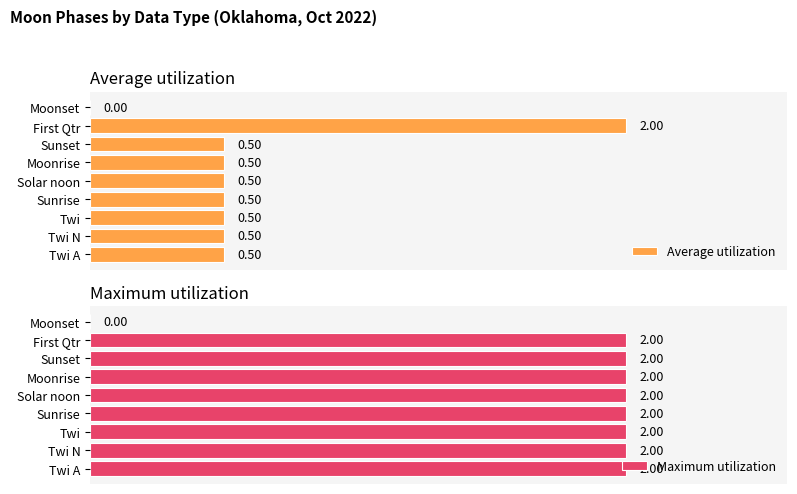

List the series in order of their overall mean, highest first.

Maximum utilization, Average utilization